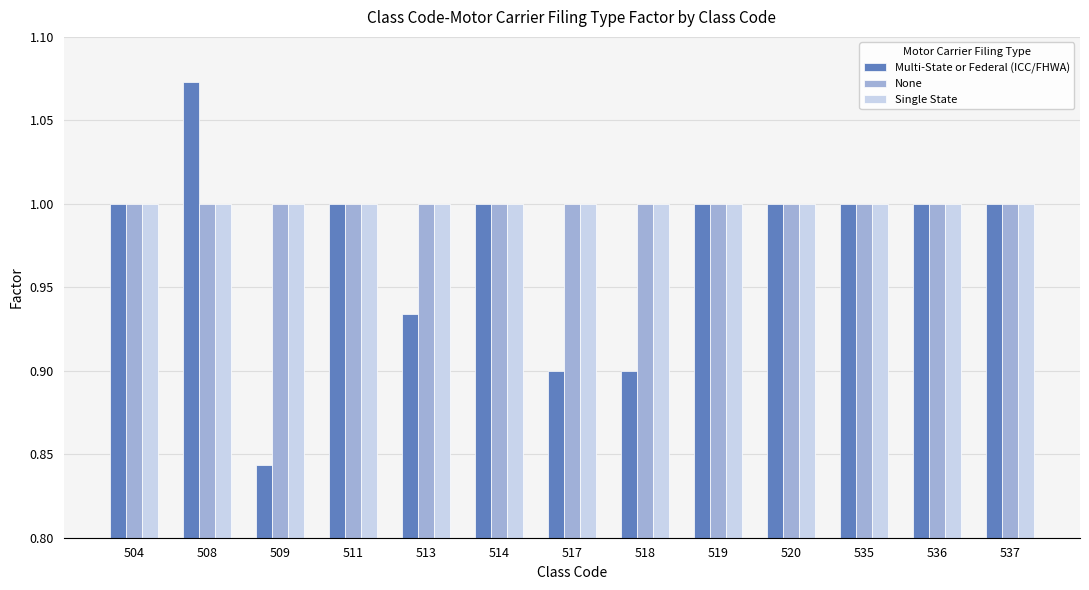

How many bars are there in total?

39